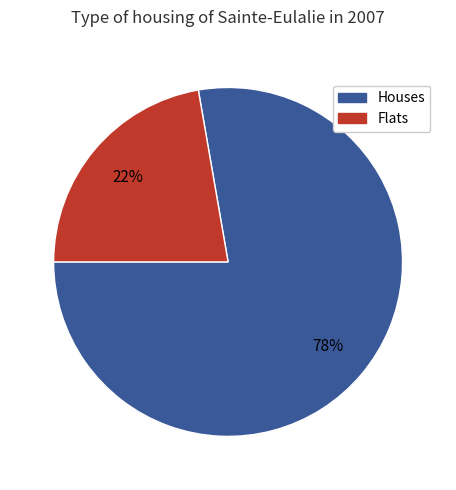

Is there any slice that represents more than half of the pie?

Yes